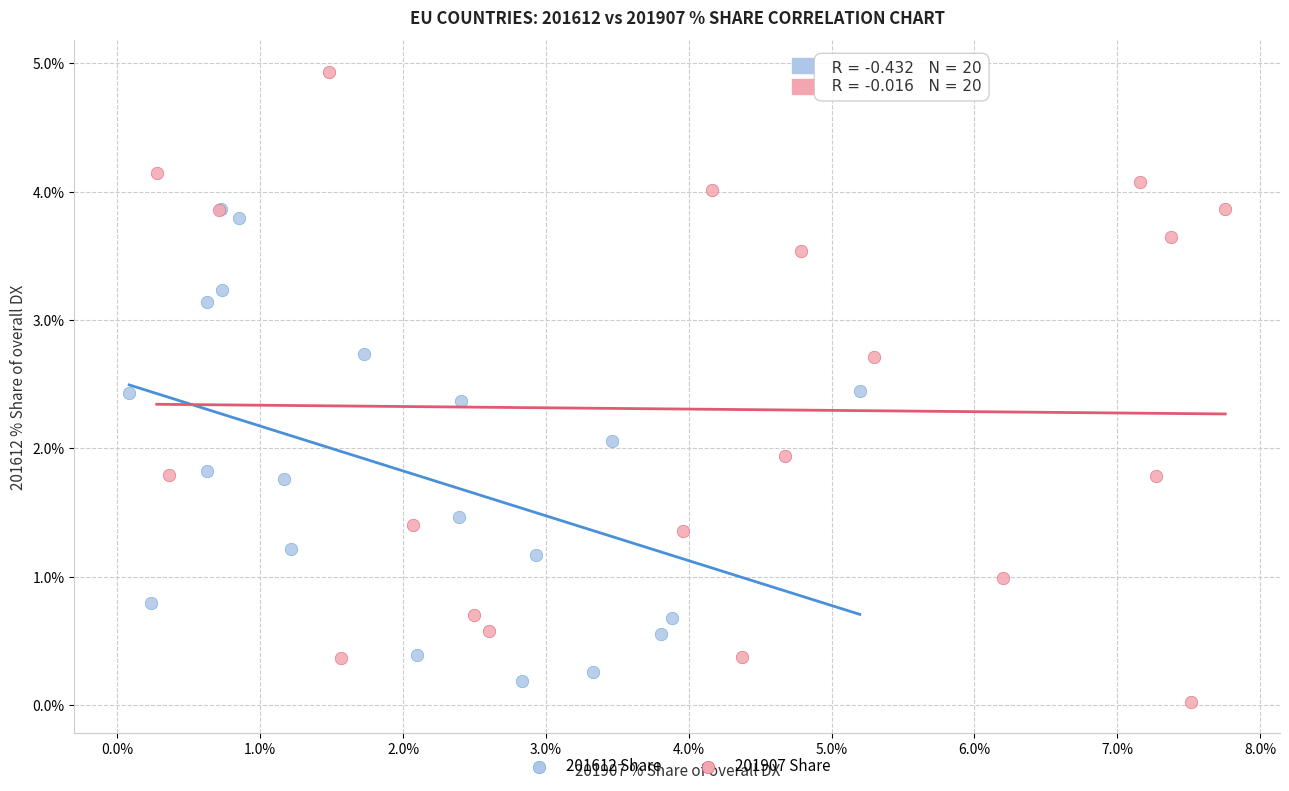

Which series contains the highest Y value?

201907 Share